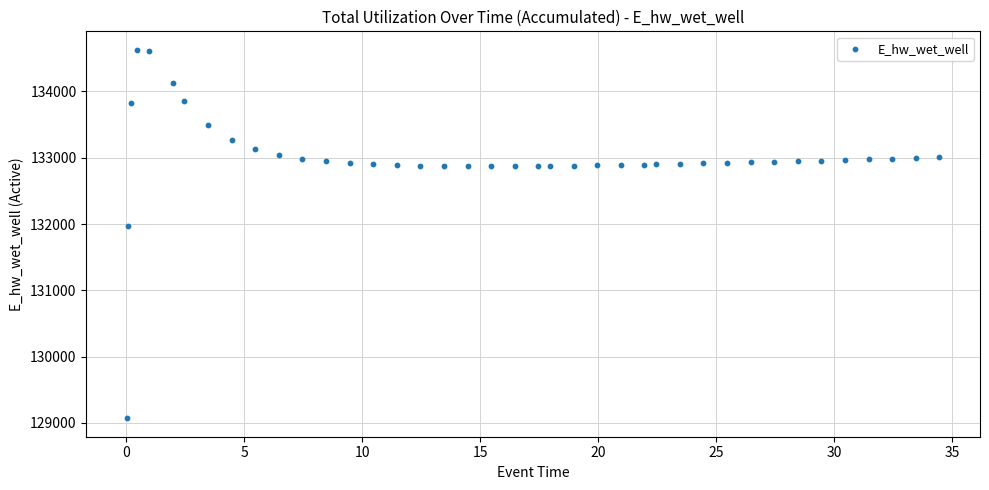

What is the range of X values (max minus min)?

34.4